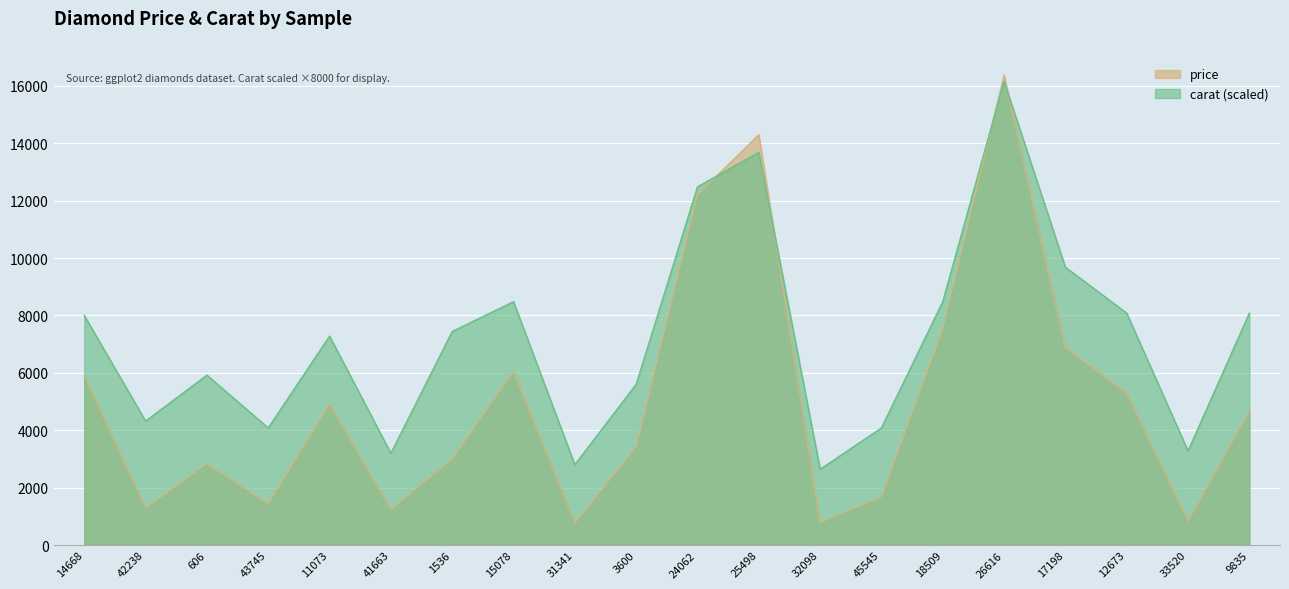

Which series has the largest range (max minus min)?

price